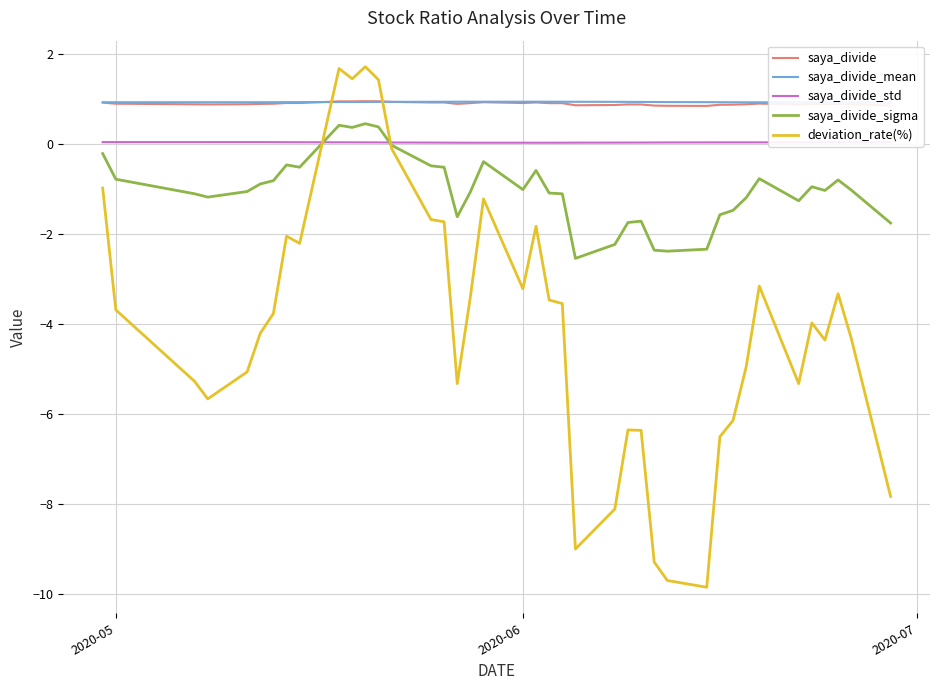

What is the difference between the maximum and minimum values in the saya_divide_sigma series?

3.0